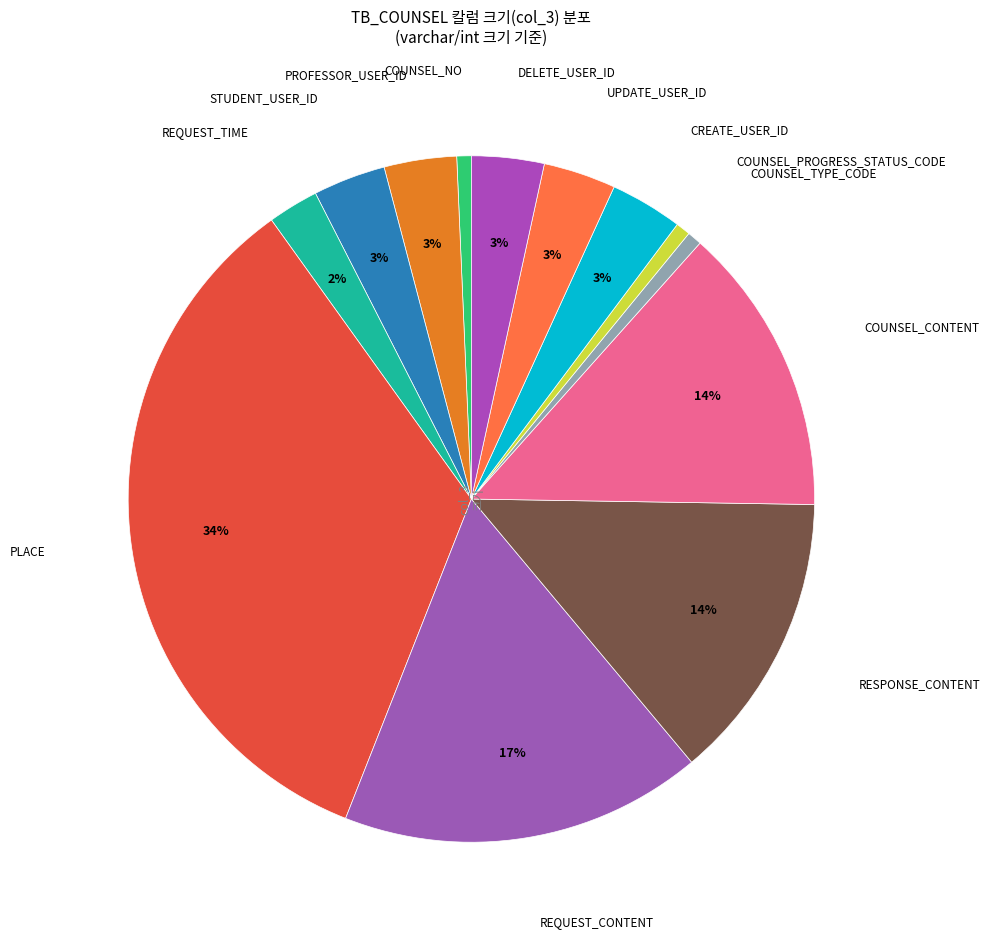

How many slices are in this pie chart?

13